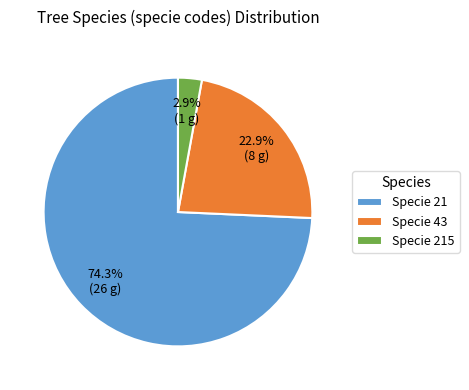

What is the smallest slice in the pie chart?

Specie 215